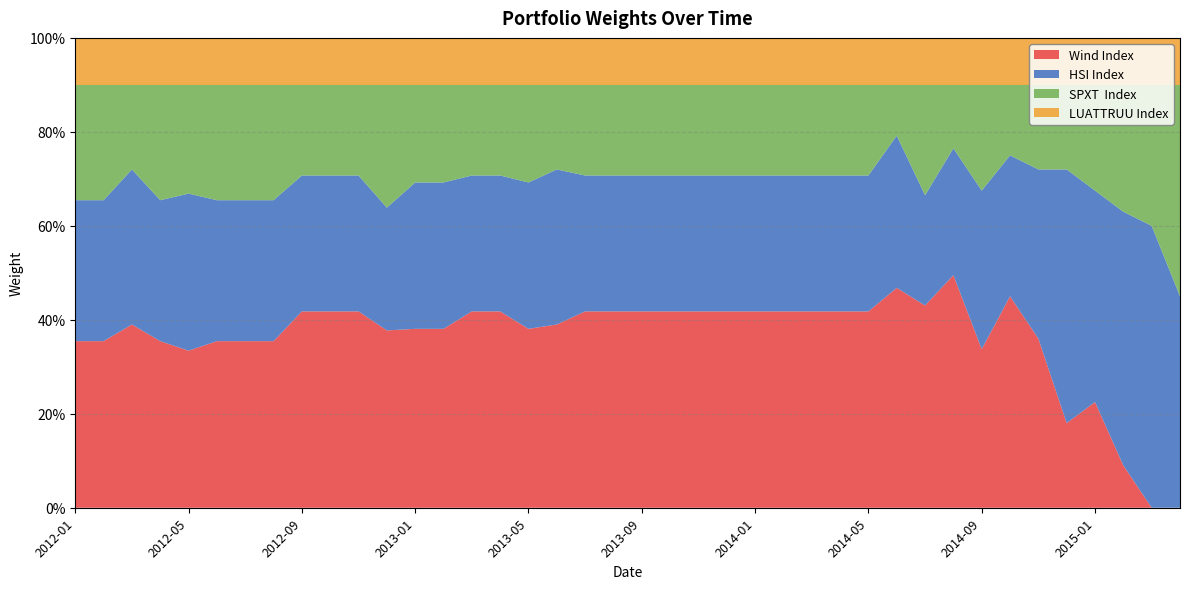

Reading right to left, extract all data points from this chart.

Wind Index: 0.0	0.0	0.1	0.2	0.2	0.4	0.4	0.3	0.5	0.4	0.5	0.4	0.4	0.4	0.4	0.4	0.4	0.4	0.4	0.4	0.4	0.4	0.4	0.4	0.4	0.4	0.4	0.4	0.4	0.4	0.4	0.4	0.4	0.4	0.4	0.3	0.4	0.4	0.4	0.4
HSI Index: 0.4	0.6	0.5	0.4	0.5	0.4	0.3	0.3	0.3	0.2	0.3	0.3	0.3	0.3	0.3	0.3	0.3	0.3	0.3	0.3	0.3	0.3	0.3	0.3	0.3	0.3	0.3	0.3	0.3	0.3	0.3	0.3	0.3	0.3	0.3	0.3	0.3	0.3	0.3	0.3
SPXT  Index: 0.4	0.3	0.3	0.2	0.2	0.2	0.2	0.2	0.1	0.2	0.1	0.2	0.2	0.2	0.2	0.2	0.2	0.2	0.2	0.2	0.2	0.2	0.2	0.2	0.2	0.2	0.2	0.2	0.3	0.2	0.2	0.2	0.2	0.2	0.2	0.2	0.2	0.2	0.2	0.2
LUATTRUU Index: 0.1	0.1	0.1	0.1	0.1	0.1	0.1	0.1	0.1	0.1	0.1	0.1	0.1	0.1	0.1	0.1	0.1	0.1	0.1	0.1	0.1	0.1	0.1	0.1	0.1	0.1	0.1	0.1	0.1	0.1	0.1	0.1	0.1	0.1	0.1	0.1	0.1	0.1	0.1	0.1